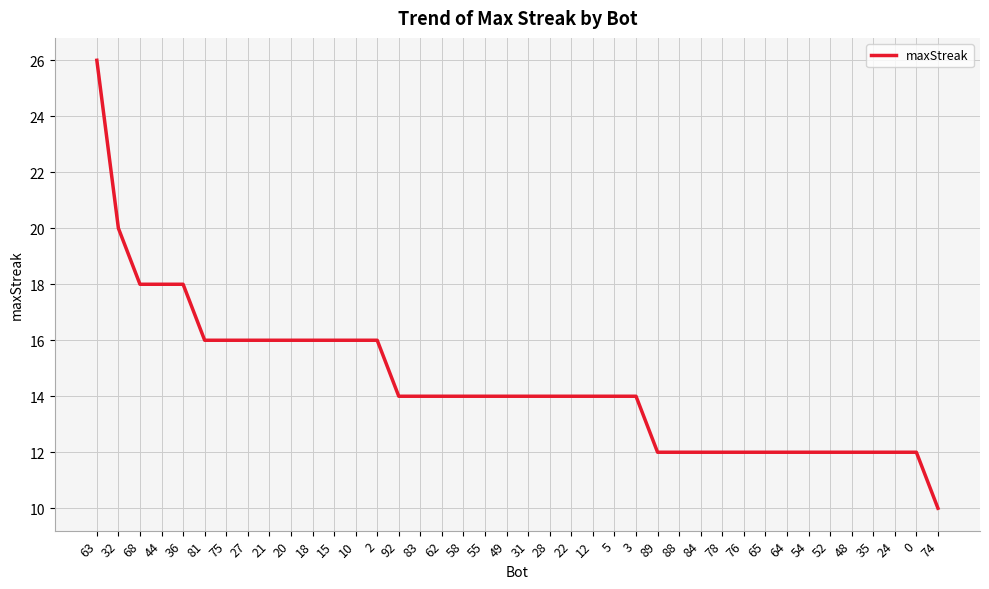

What is the difference between the maximum and minimum values?

16